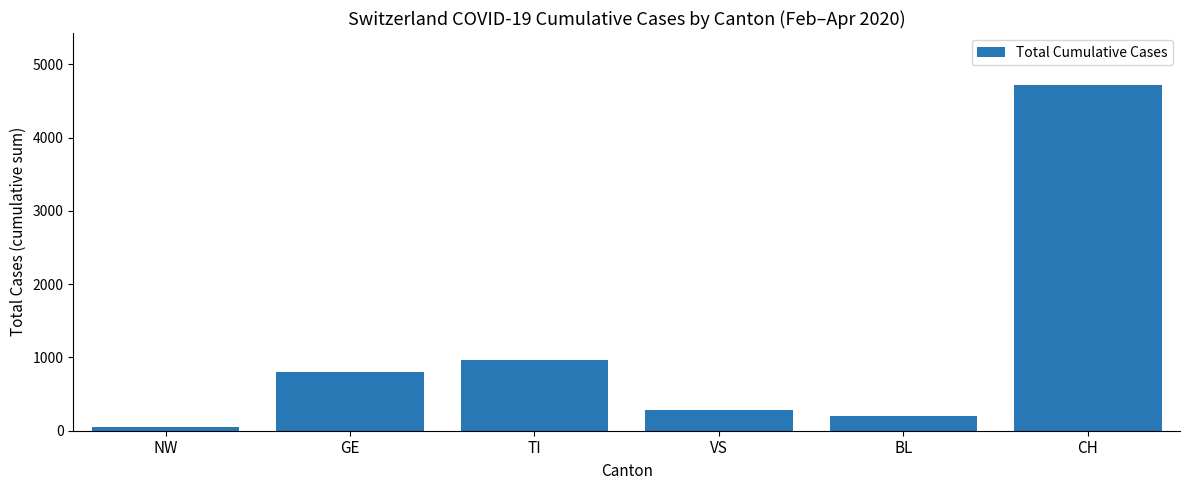

Reading left to right, what are all the values shown in this chart?

NW=52	GE=802	TI=969	VS=286	BL=196	CH=4721